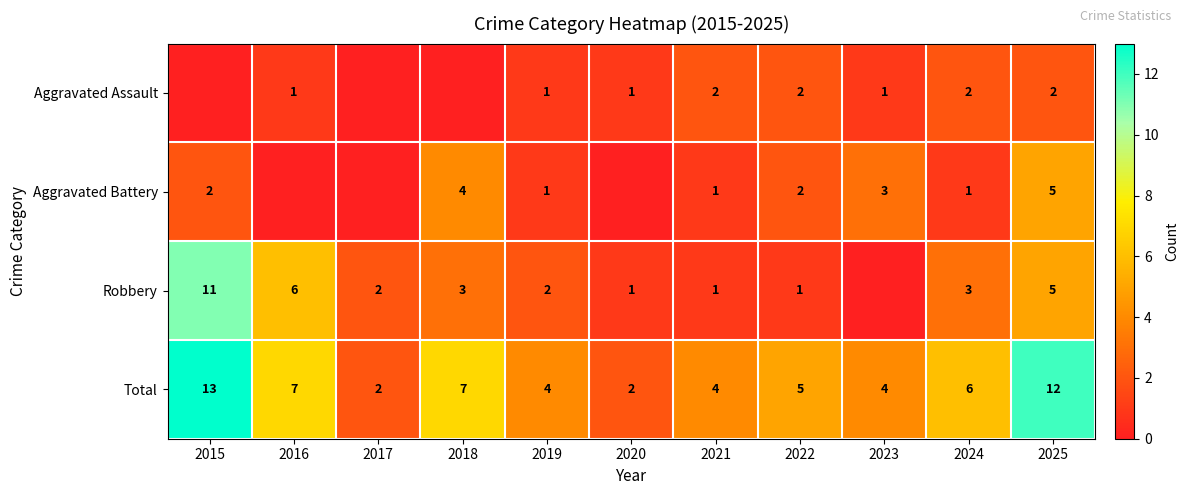

What is the difference between the maximum and minimum values in the Total series?

11